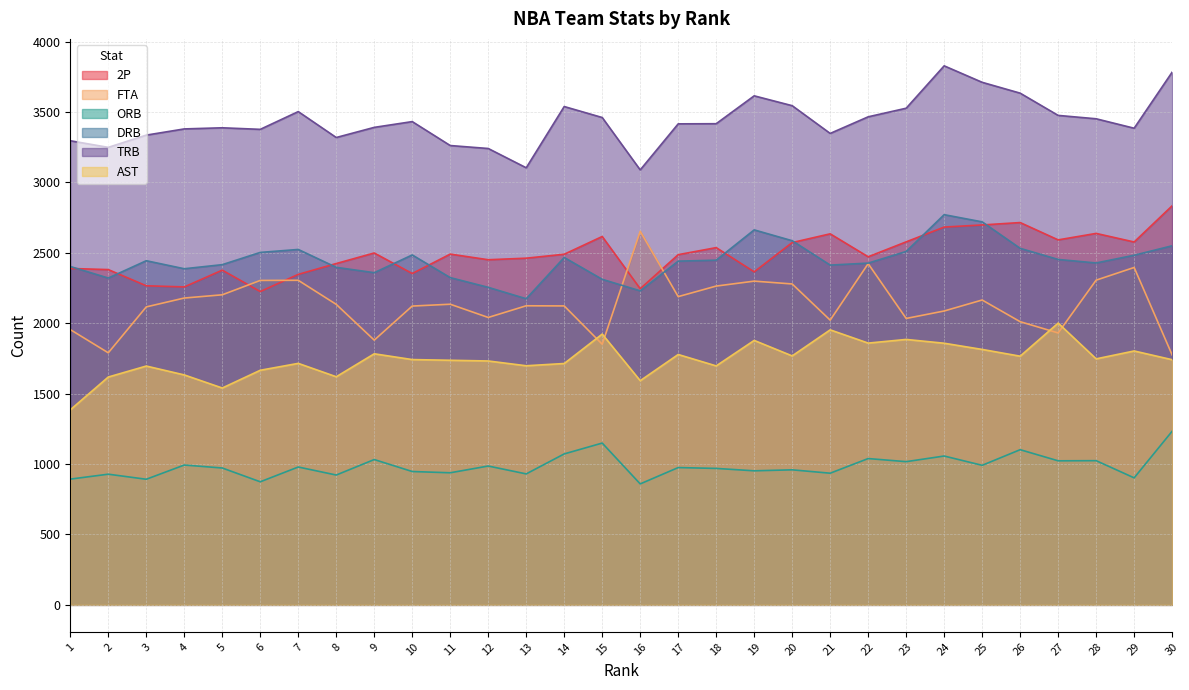

At which category is the sum across all series the highest?

24